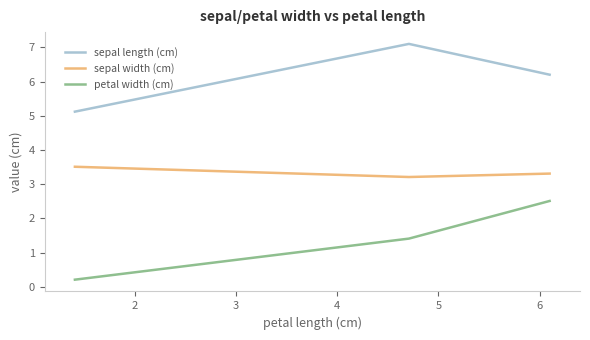

Which series has the widest spread of values?

petal width (cm)